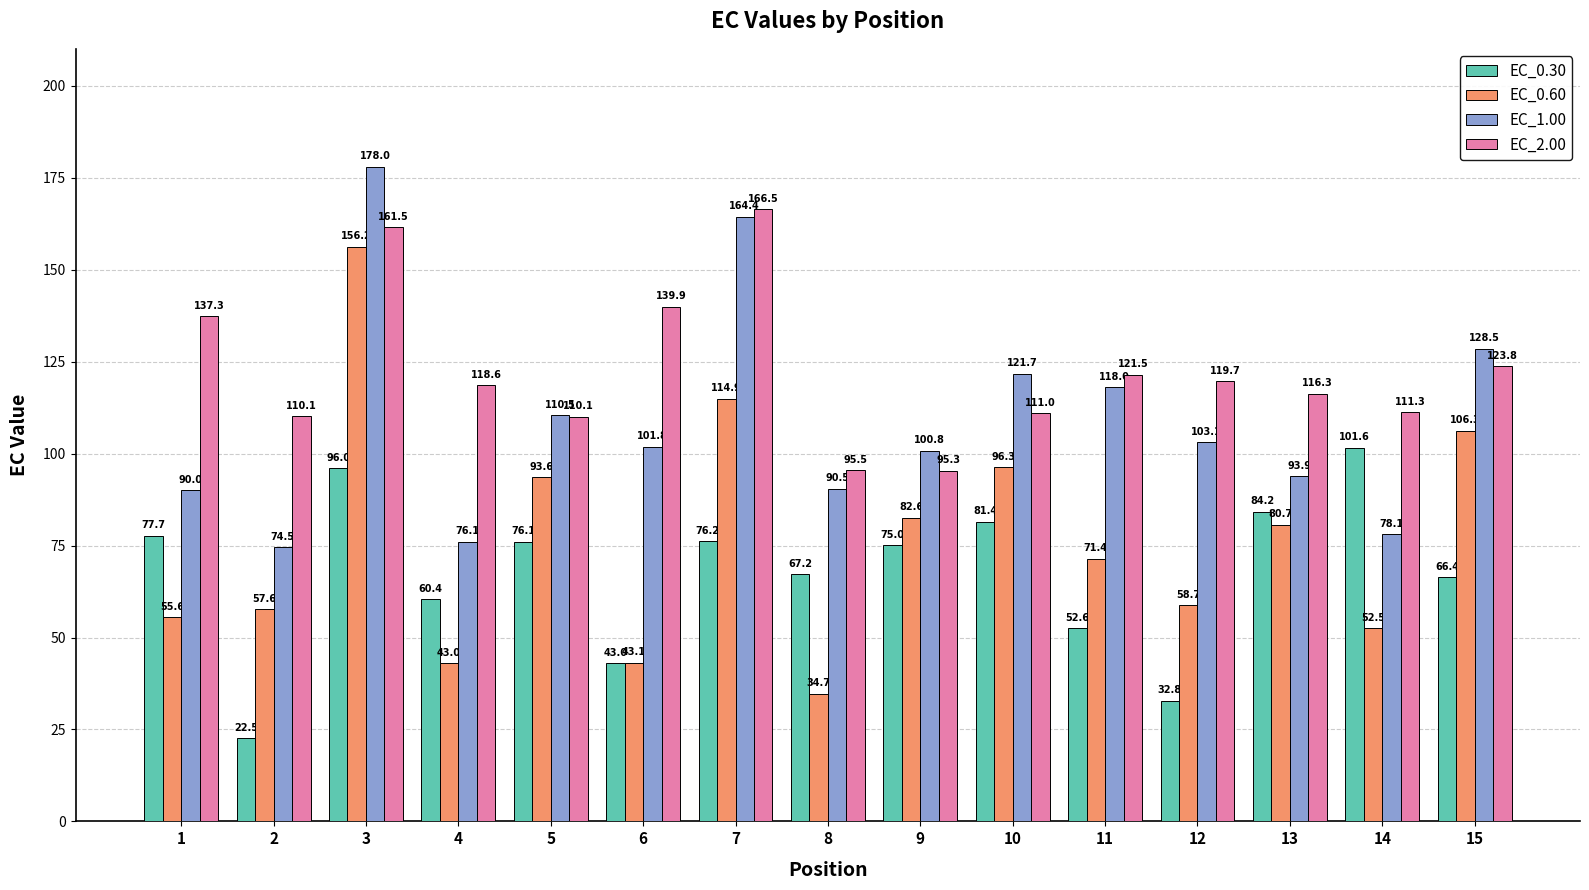

How many bars are there in each group?

4